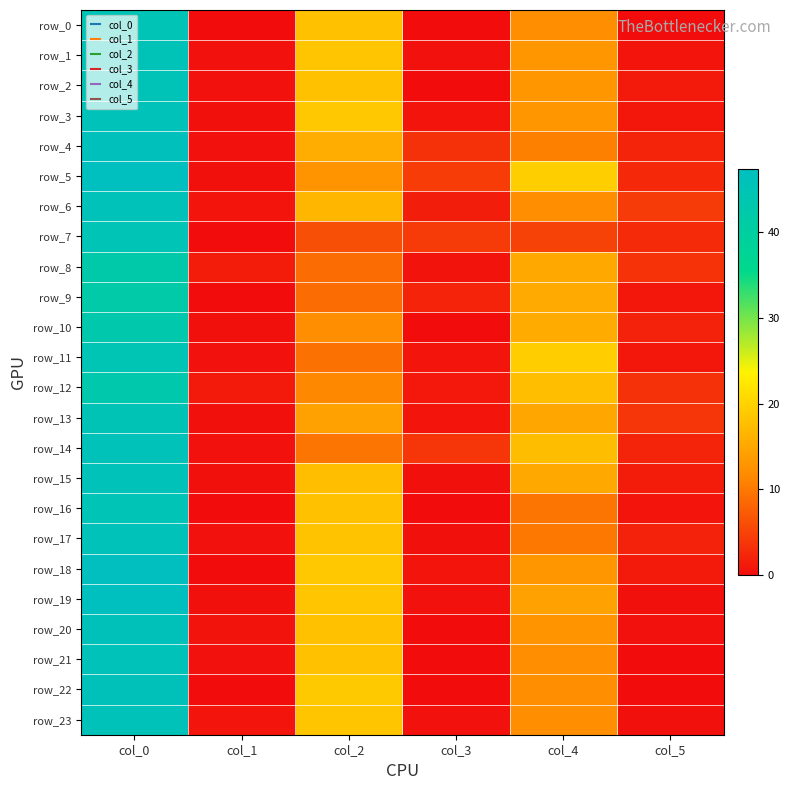

How many data points in row_11 are less than 9?

3